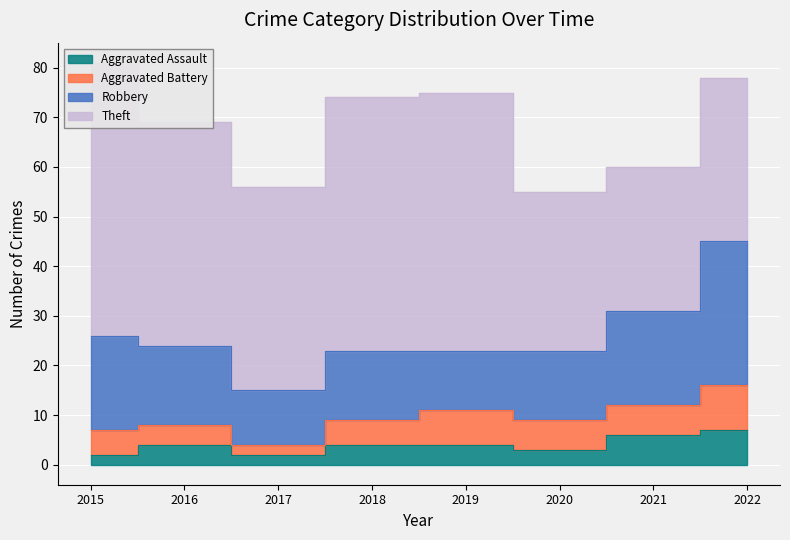

What is the value of the Aggravated Assault point at the 4th from the left?

4